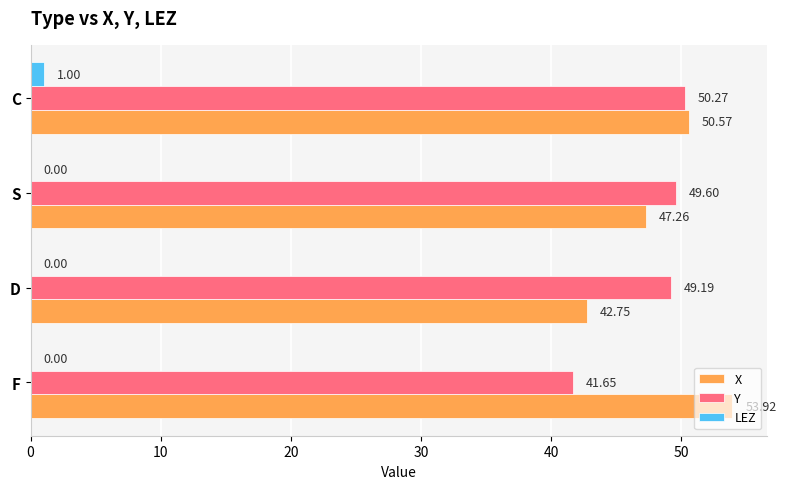

What is the sum of the X values at S and C?

97.8